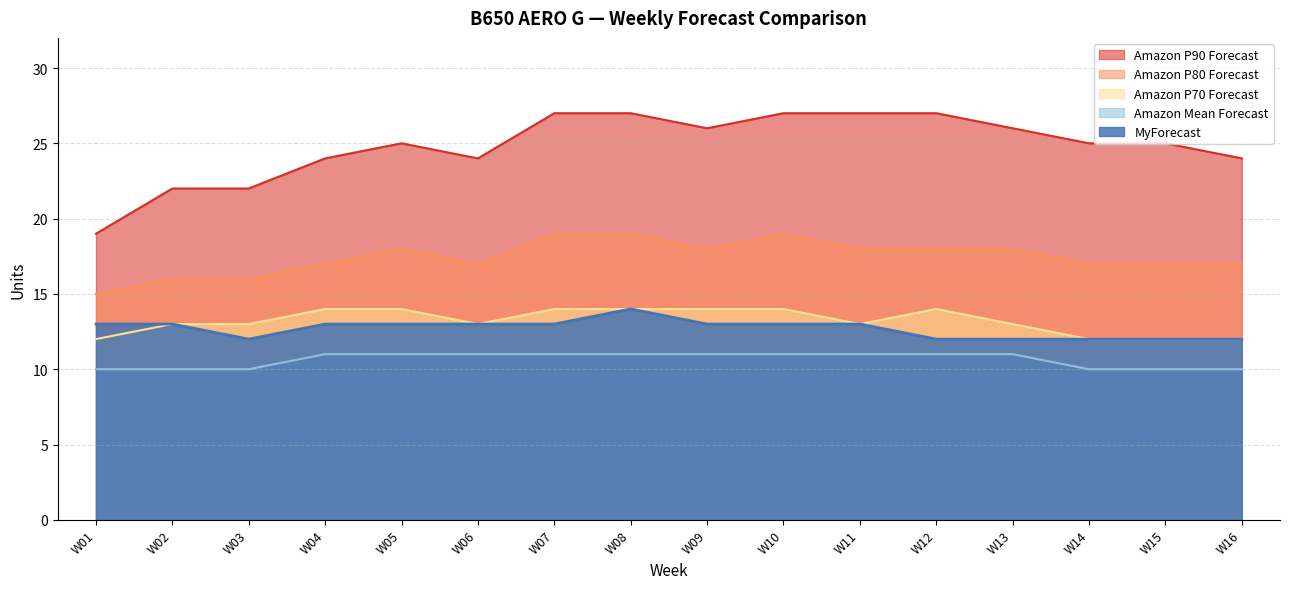

Reading right to left, transcribe all the data shown in this chart.

Amazon P90 Forecast: W16=24	W15=25	W14=25	W13=26	W12=27	W11=27	W10=27	W09=26	W08=27	W07=27	W06=24	W05=25	W04=24	W03=22	W02=22	W01=19
Amazon P80 Forecast: W16=17	W15=17	W14=17	W13=18	W12=18	W11=18	W10=19	W09=18	W08=19	W07=19	W06=17	W05=18	W04=17	W03=16	W02=16	W01=15
Amazon P70 Forecast: W16=12	W15=12	W14=12	W13=13	W12=14	W11=13	W10=14	W09=14	W08=14	W07=14	W06=13	W05=14	W04=14	W03=13	W02=13	W01=12
Amazon Mean Forecast: W16=10	W15=10	W14=10	W13=11	W12=11	W11=11	W10=11	W09=11	W08=11	W07=11	W06=11	W05=11	W04=11	W03=10	W02=10	W01=10
MyForecast: W16=12	W15=12	W14=12	W13=12	W12=12	W11=13	W10=13	W09=13	W08=14	W07=13	W06=13	W05=13	W04=13	W03=12	W02=13	W01=13